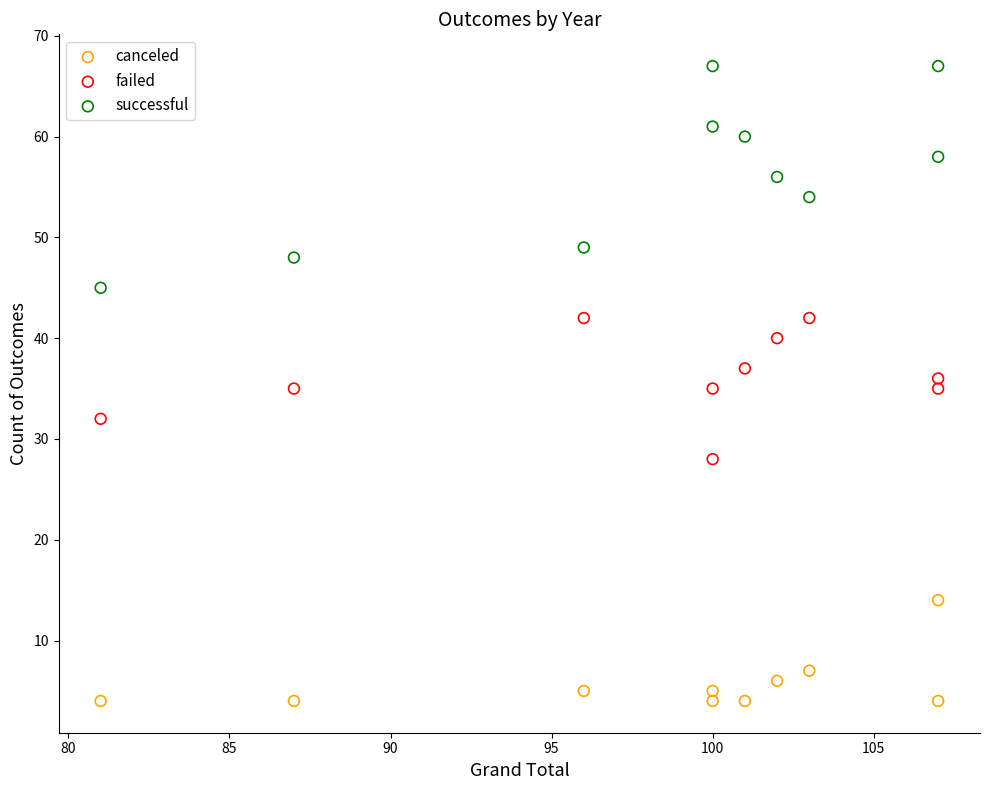

Which series reaches the minimum Y coordinate?

canceled